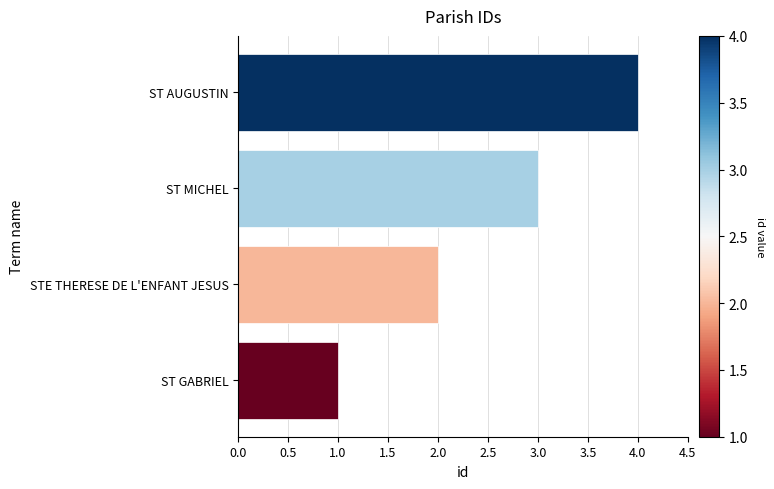

Rank the categories by value from lowest to highest.

ST GABRIEL, STE THERESE DE L'ENFANT JESUS, ST MICHEL, ST AUGUSTIN